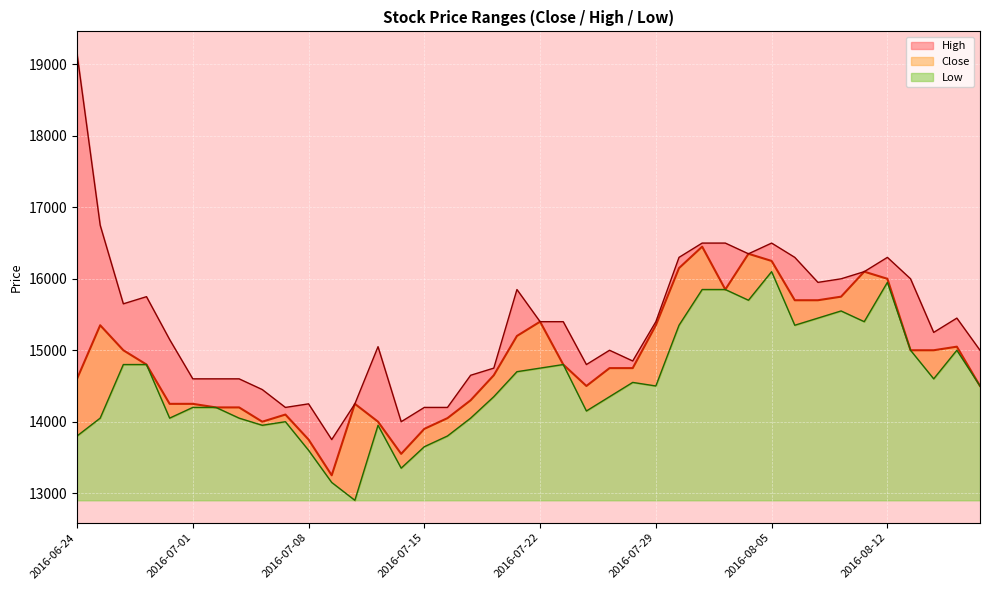

Reading left to right, what are all the values shown in this chart?

Close: 2016-06-24=14600	2016-06-27=15350	2016-06-28=15000	2016-06-29=14800	2016-06-30=14250	2016-07-01=14250	2016-07-04=14200	2016-07-05=14200	2016-07-06=14000	2016-07-07=14100	2016-07-08=13750	2016-07-11=13250	2016-07-12=14250	2016-07-13=14000	2016-07-14=13550	2016-07-15=13900	2016-07-18=14050	2016-07-19=14300	2016-07-20=14650	2016-07-21=15200	2016-07-22=15400	2016-07-25=14800	2016-07-26=14500	2016-07-27=14750	2016-07-28=14750	2016-07-29=15350	2016-08-01=16150	2016-08-02=16450	2016-08-03=15850	2016-08-04=16350	2016-08-05=16250	2016-08-08=15700	2016-08-09=15700	2016-08-10=15750	2016-08-11=16100	2016-08-12=16000	2016-08-16=15000	2016-08-17=15000	2016-08-18=15050	2016-08-19=14500
High: 2016-06-24=19150	2016-06-27=16750	2016-06-28=15650	2016-06-29=15750	2016-06-30=15150	2016-07-01=14600	2016-07-04=14600	2016-07-05=14600	2016-07-06=14450	2016-07-07=14200	2016-07-08=14250	2016-07-11=13750	2016-07-12=14250	2016-07-13=15050	2016-07-14=14000	2016-07-15=14200	2016-07-18=14200	2016-07-19=14650	2016-07-20=14750	2016-07-21=15850	2016-07-22=15400	2016-07-25=15400	2016-07-26=14800	2016-07-27=15000	2016-07-28=14850	2016-07-29=15400	2016-08-01=16300	2016-08-02=16500	2016-08-03=16500	2016-08-04=16350	2016-08-05=16500	2016-08-08=16300	2016-08-09=15950	2016-08-10=16000	2016-08-11=16100	2016-08-12=16300	2016-08-16=16000	2016-08-17=15250	2016-08-18=15450	2016-08-19=15000
Low: 2016-06-24=13800	2016-06-27=14050	2016-06-28=14800	2016-06-29=14800	2016-06-30=14050	2016-07-01=14200	2016-07-04=14200	2016-07-05=14050	2016-07-06=13950	2016-07-07=14000	2016-07-08=13600	2016-07-11=13150	2016-07-12=12900	2016-07-13=13950	2016-07-14=13350	2016-07-15=13650	2016-07-18=13800	2016-07-19=14050	2016-07-20=14350	2016-07-21=14700	2016-07-22=14750	2016-07-25=14800	2016-07-26=14150	2016-07-27=14350	2016-07-28=14550	2016-07-29=14500	2016-08-01=15350	2016-08-02=15850	2016-08-03=15850	2016-08-04=15700	2016-08-05=16100	2016-08-08=15350	2016-08-09=15450	2016-08-10=15550	2016-08-11=15400	2016-08-12=15950	2016-08-16=15000	2016-08-17=14600	2016-08-18=15000	2016-08-19=14500